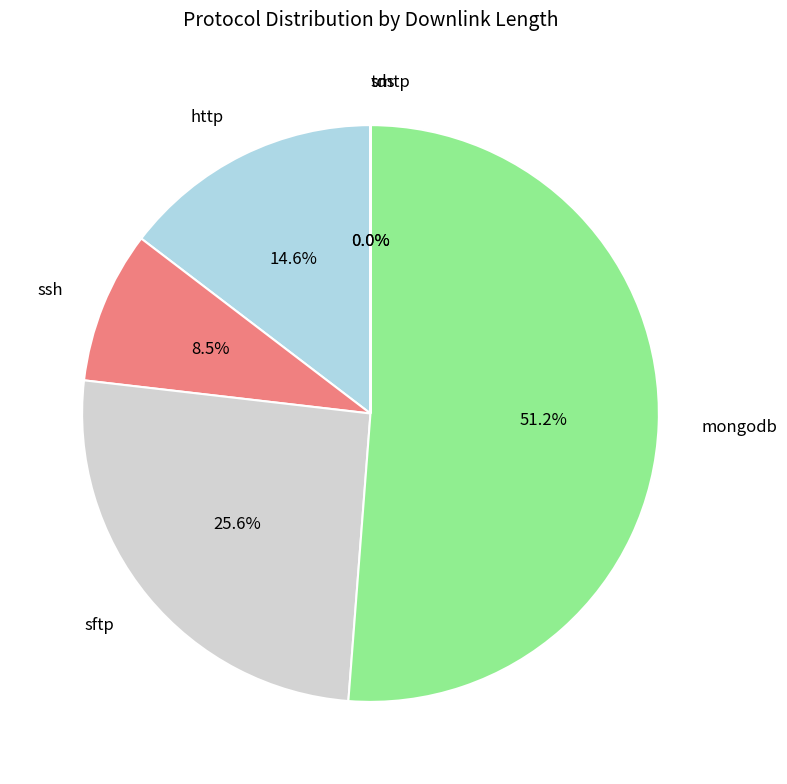

Is the sum of mongodb and ssh greater than half?

Yes